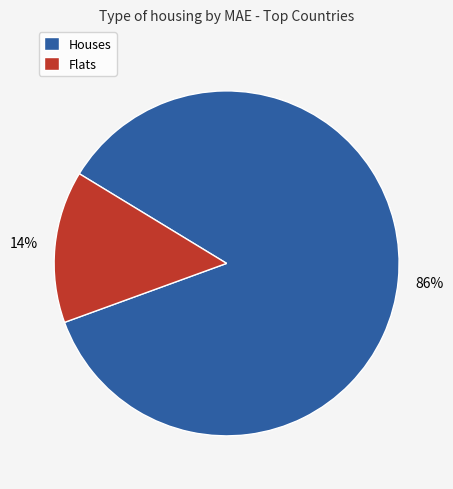

Does any single category account for the majority?

Yes